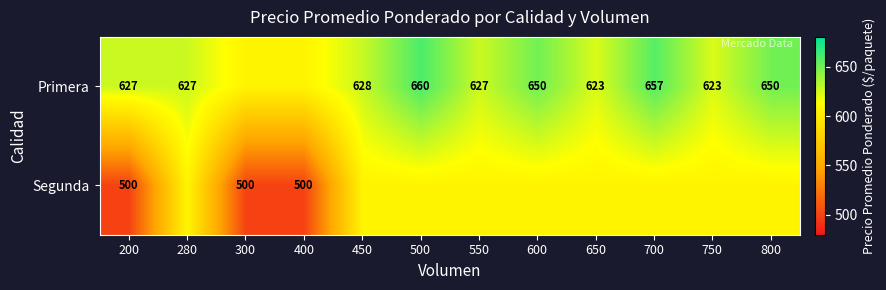

At 550, list the series in order from largest to smallest.

Primera, Segunda